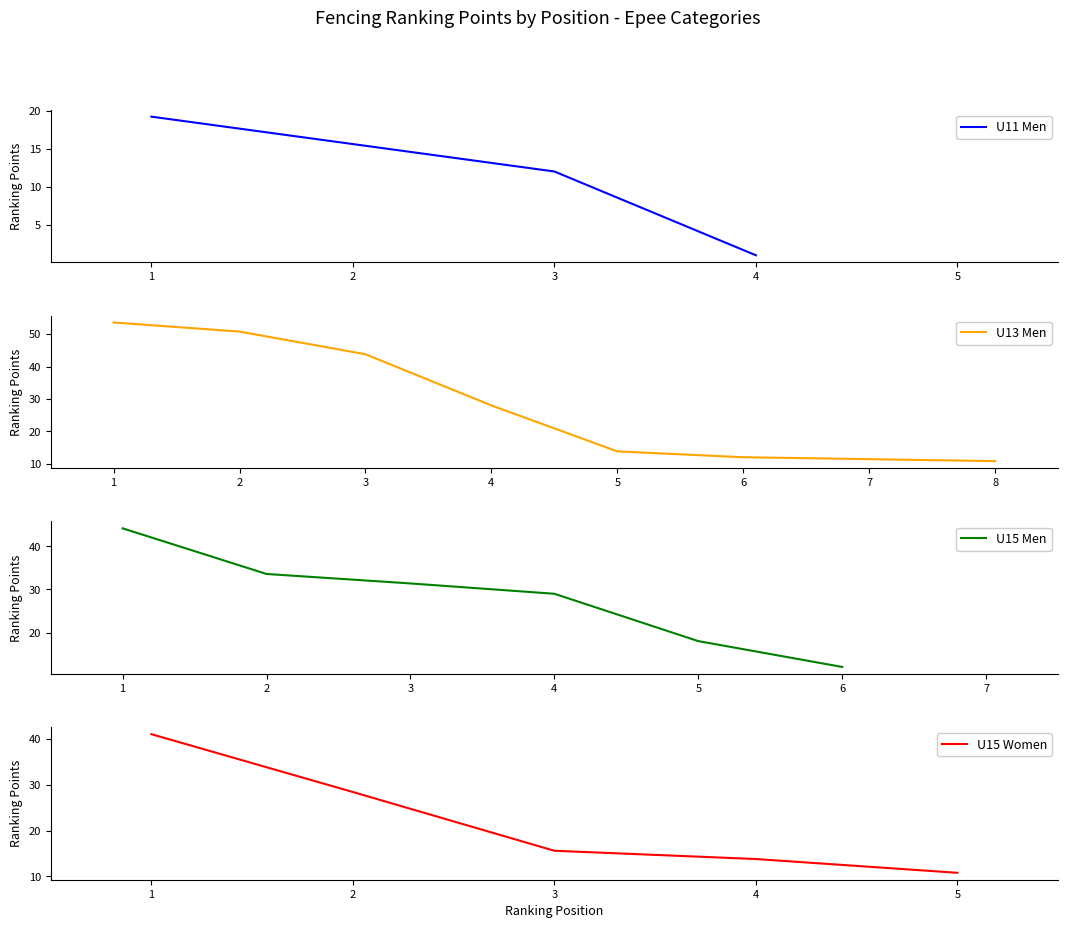

What is the minimum value for Ranking Points?

1.0